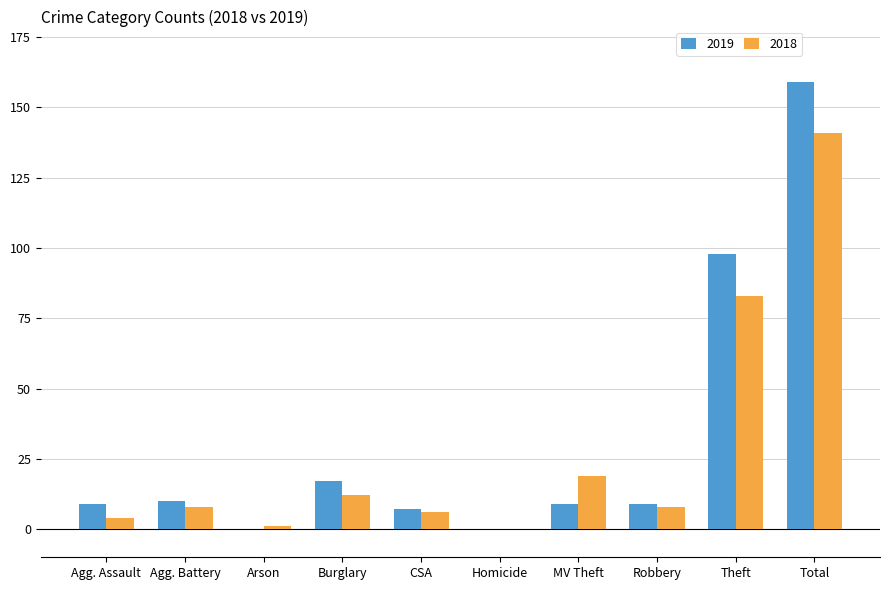

Which category has the highest value across all series?

Total